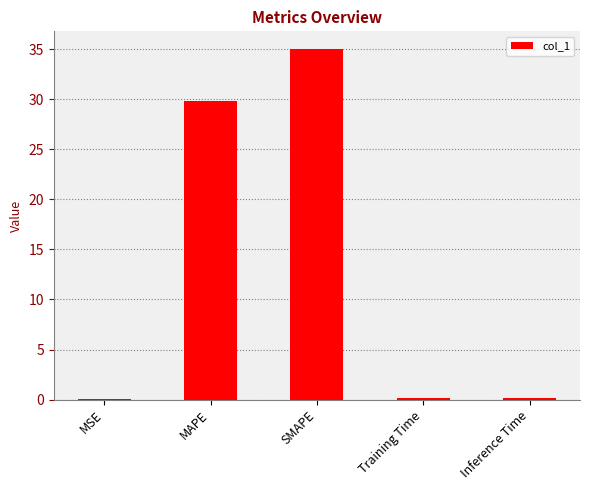

Is it true that the value at MAPE is 29.8?

True